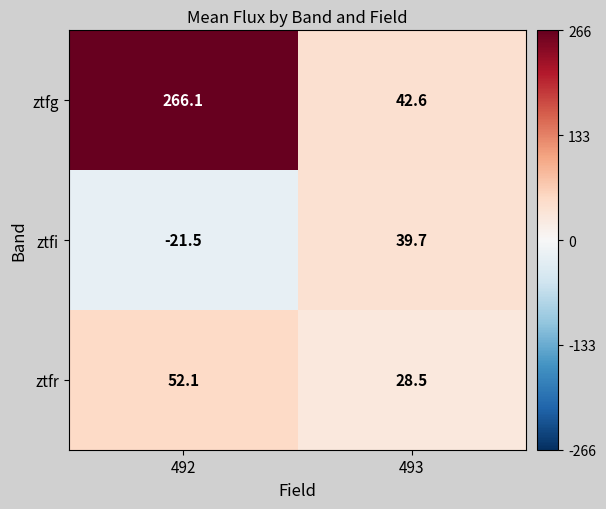

List the series in order of their overall mean, highest first.

ztfg, ztfr, ztfi